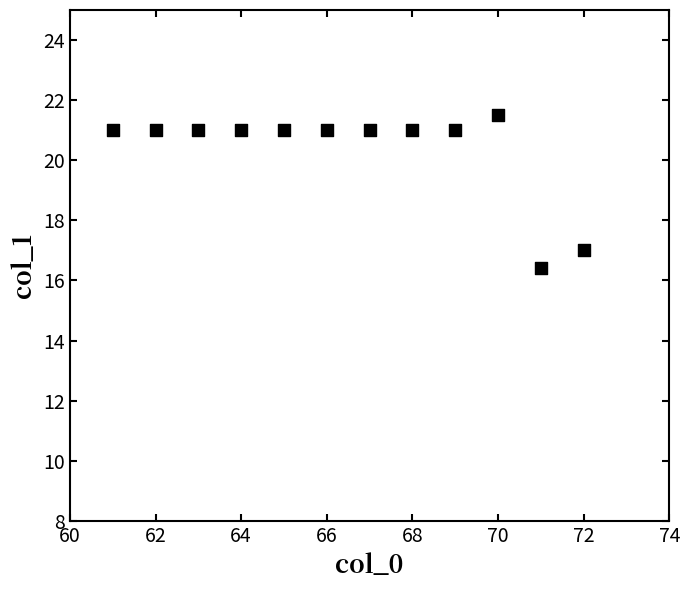

What Y value in the scatter plot is closest to 18?

17.0